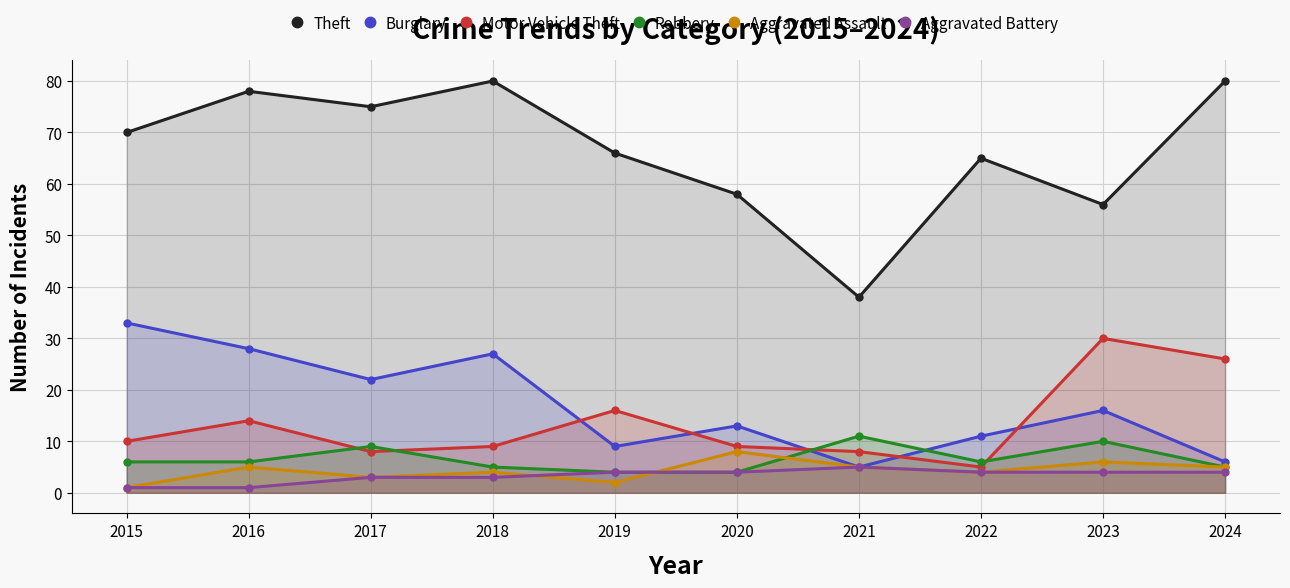

What is the difference between the Theft values at 2015 and 2018?

10